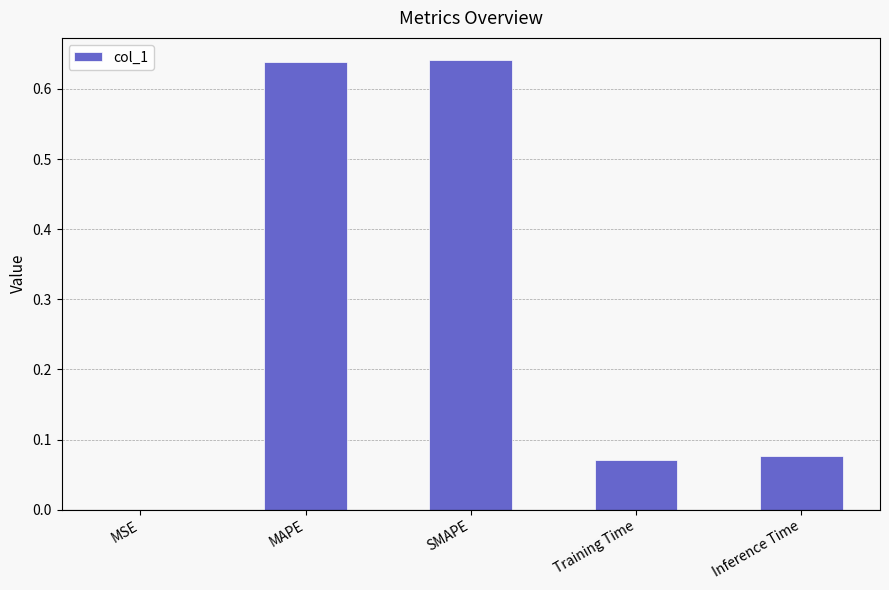

Is it true that the value at Inference Time is 0.0?

False